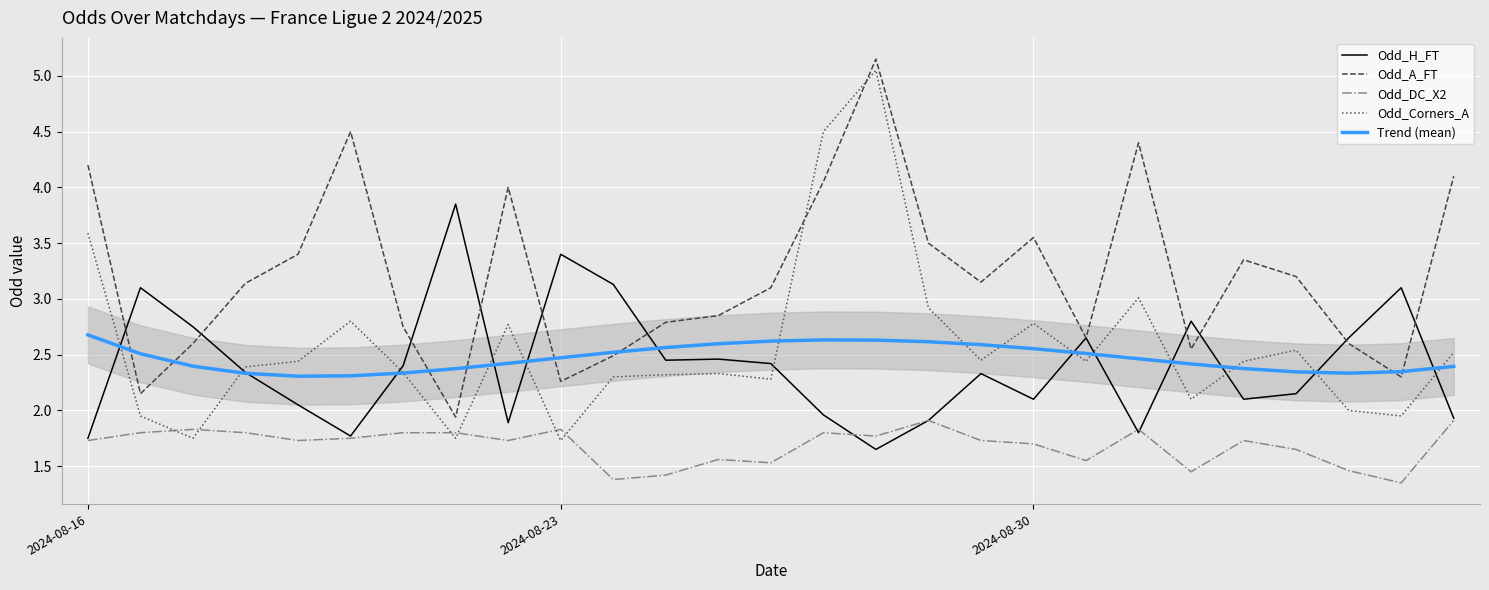

The value of Odd_DC_X2 at 15 is 1.8. True or false?

True